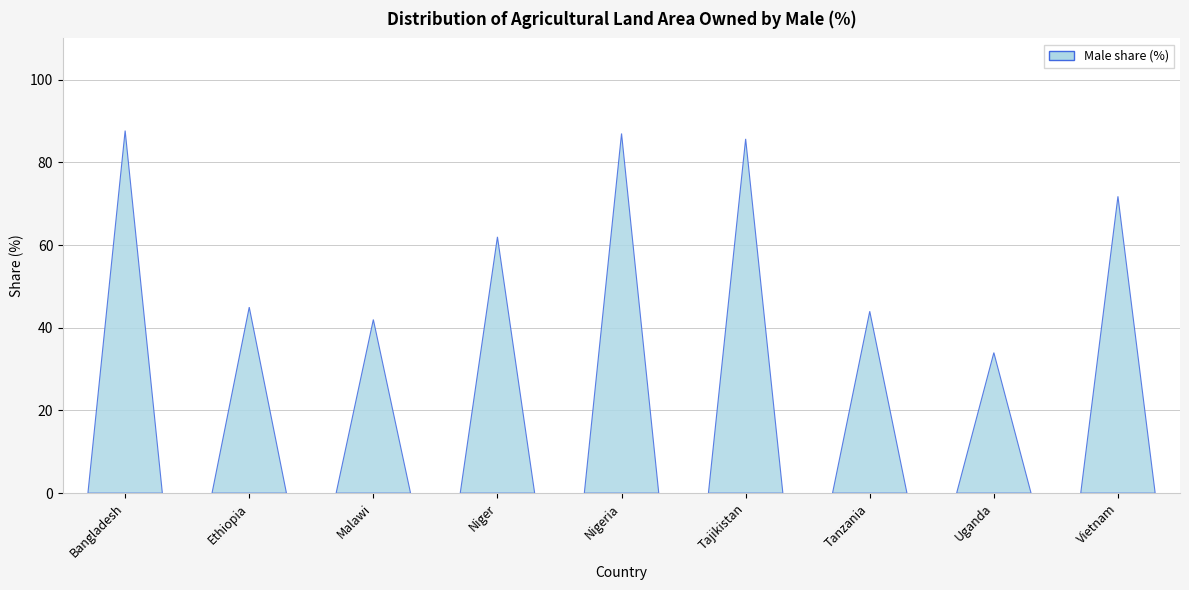

The chart shows a value of 143.3 at Bangladesh. True or false?

False